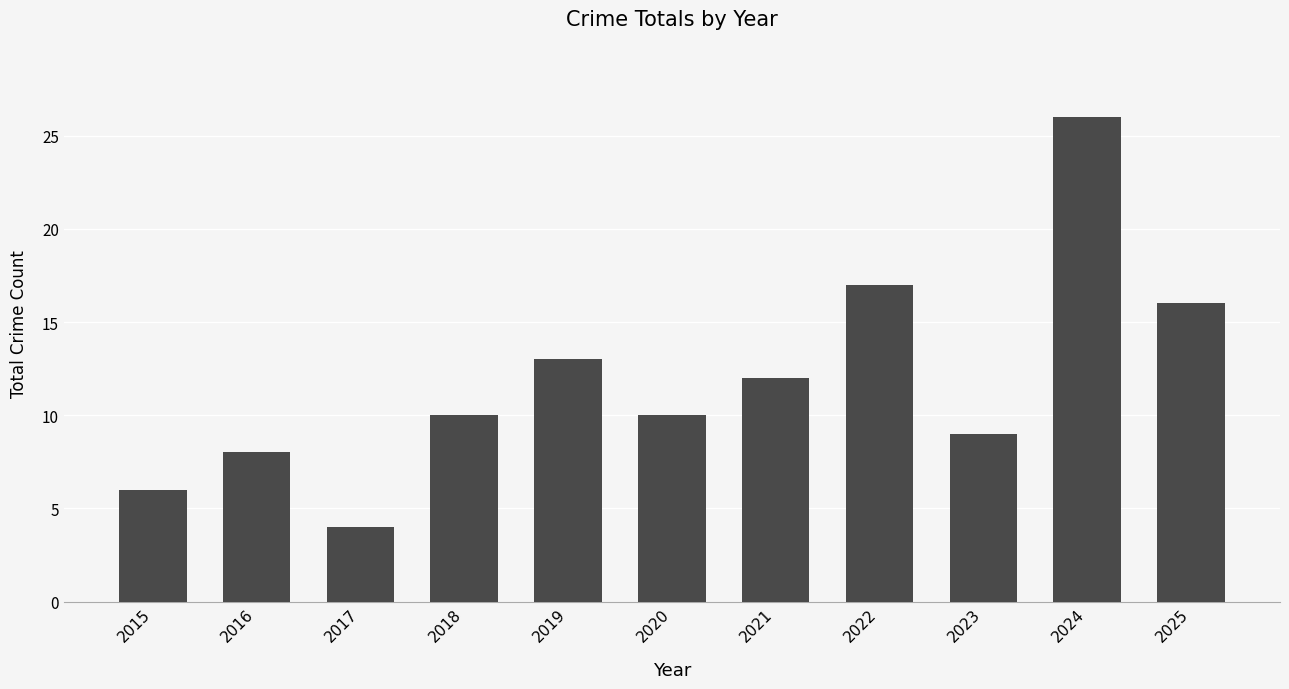

The value at 2023 is 3. True or false?

False